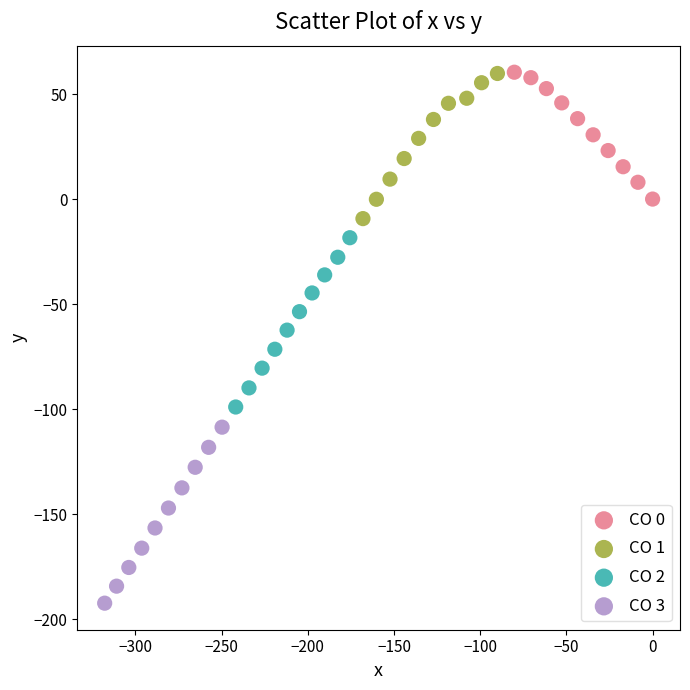

Which series reaches the minimum Y coordinate?

CO 3